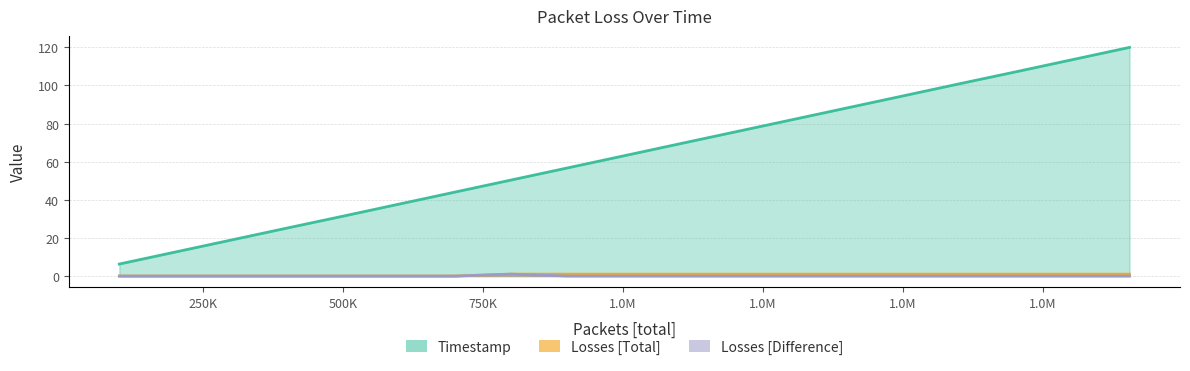

True or false: Losses [Difference] and Losses [Total] intersect in this chart.

False